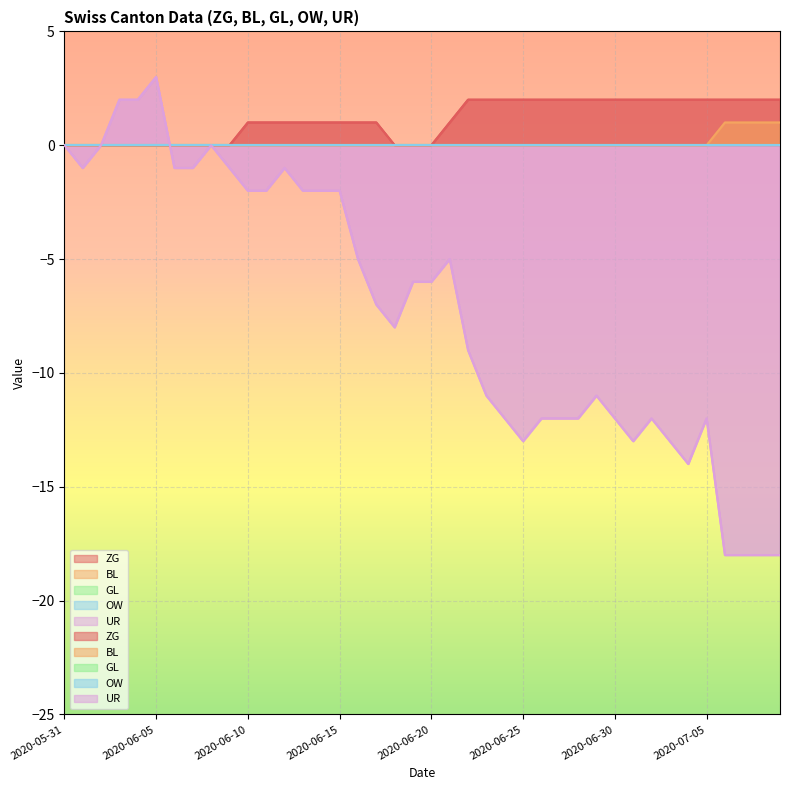

At which category is the sum across all series the highest?

2020-06-05